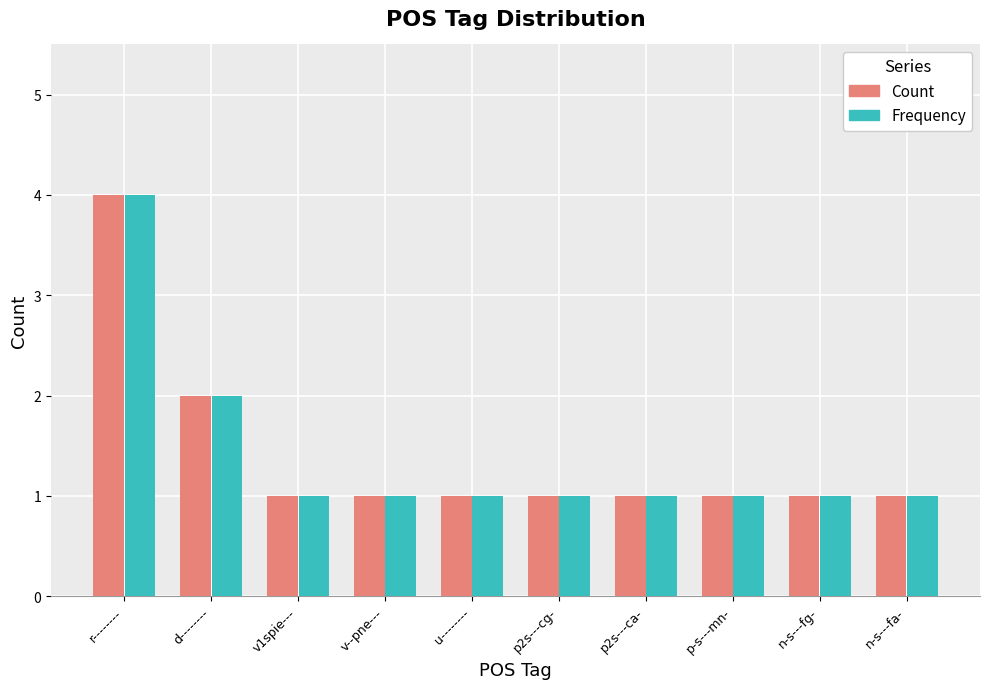

At which category is the sum across all series the highest?

r--------